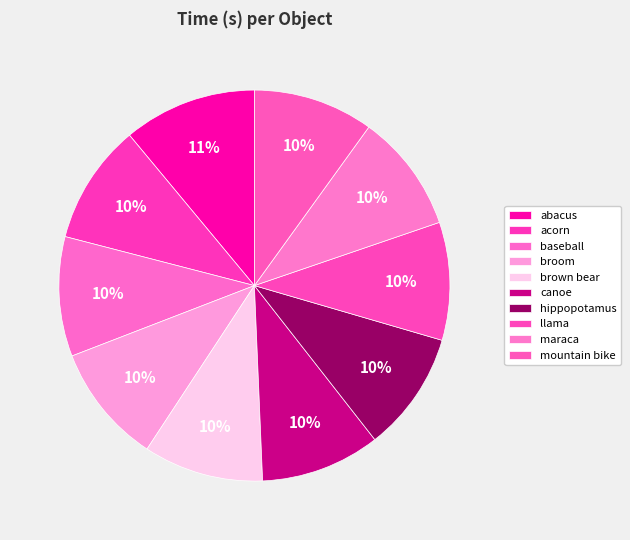

To the nearest percent, what is the average slice percentage?

10%